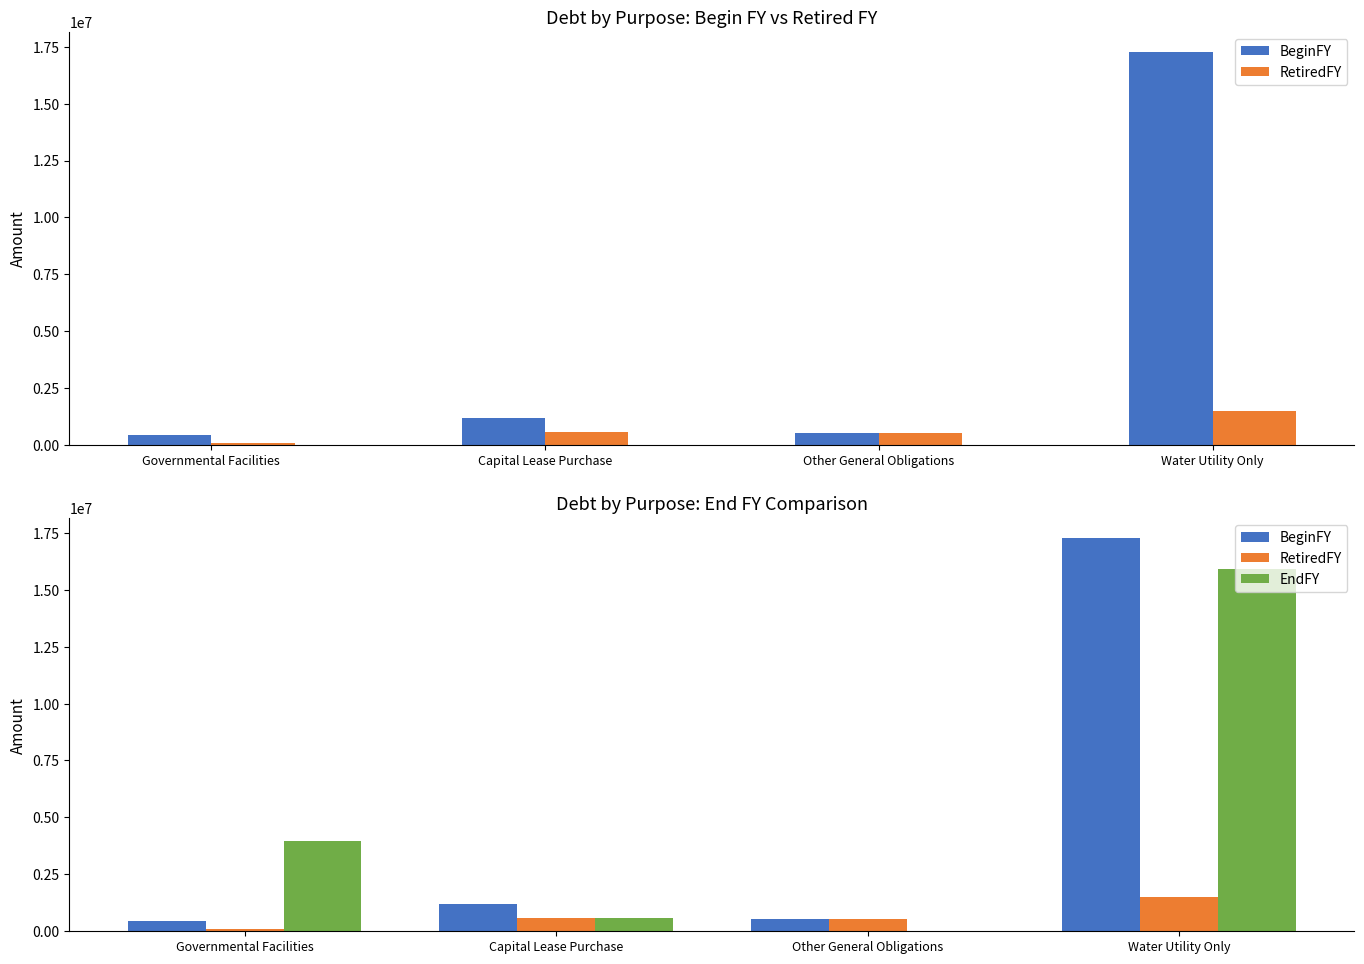

Reading right to left, extract all data points from this chart.

BeginFY: 17285174	525001	1200000	466565
RetiredFY: 1493807	525001	600000	84127
EndFY: 15917235	0	600000	3957438